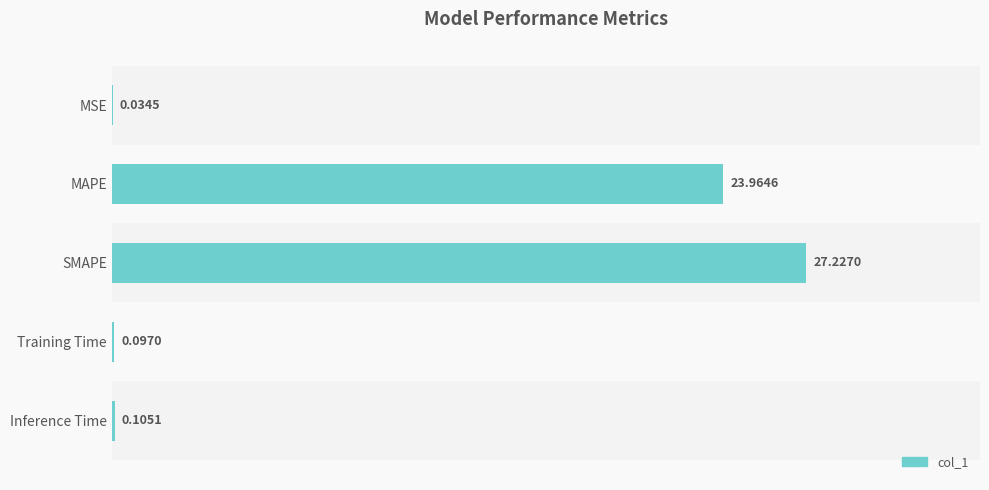

What is the ratio of the value at MAPE to the value at SMAPE?

0.9